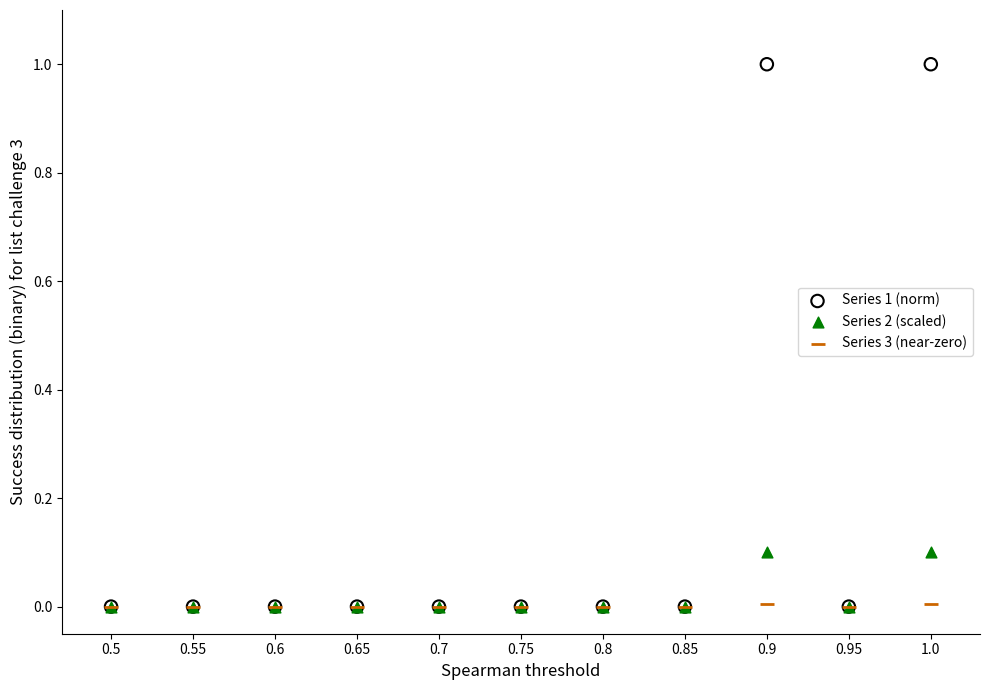

What are all the series names shown in the legend?

Series 1 (norm), Series 2 (scaled), Series 3 (near-zero)